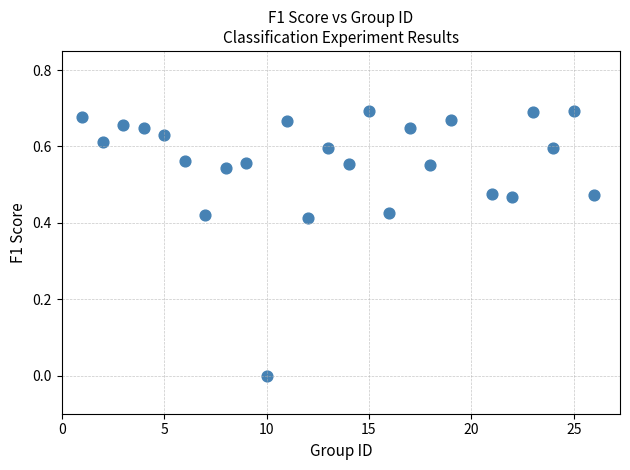

What is the range of X values (max minus min)?

25.0